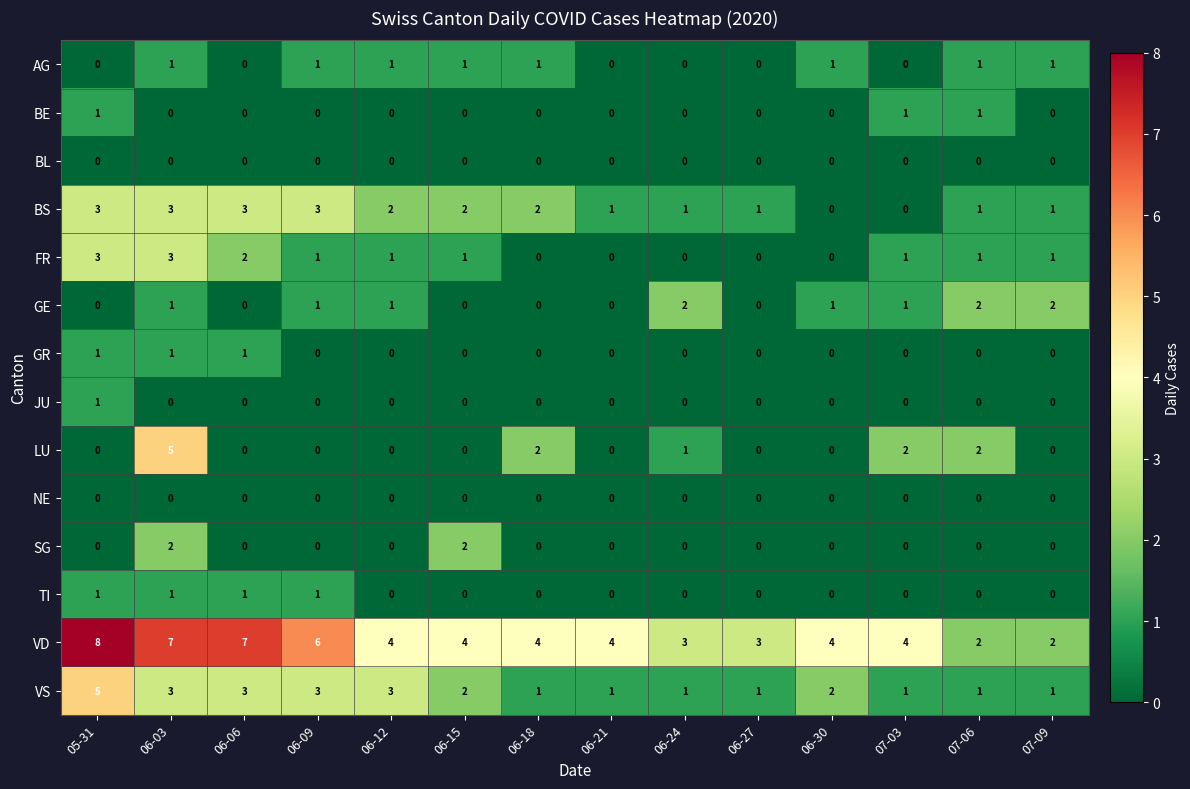

The value of LU at 07-03 is 3. True or false?

False